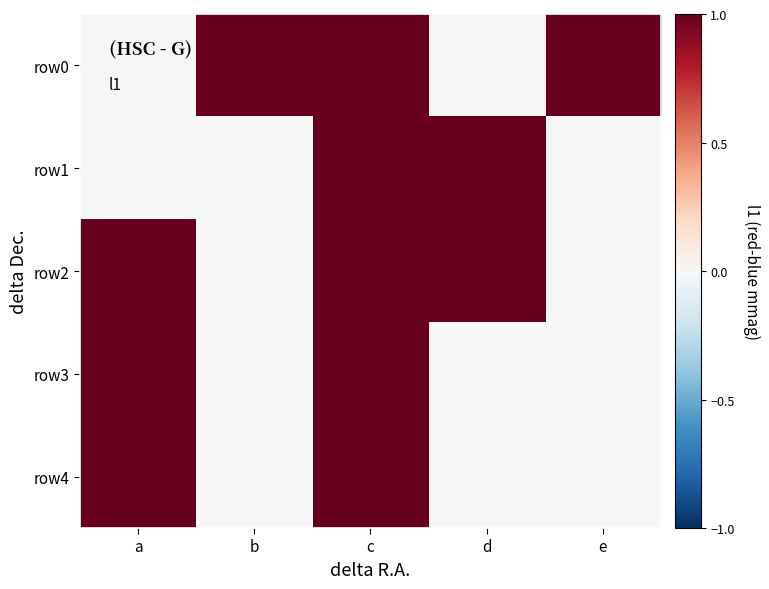

How many categories are shown in the chart?

5